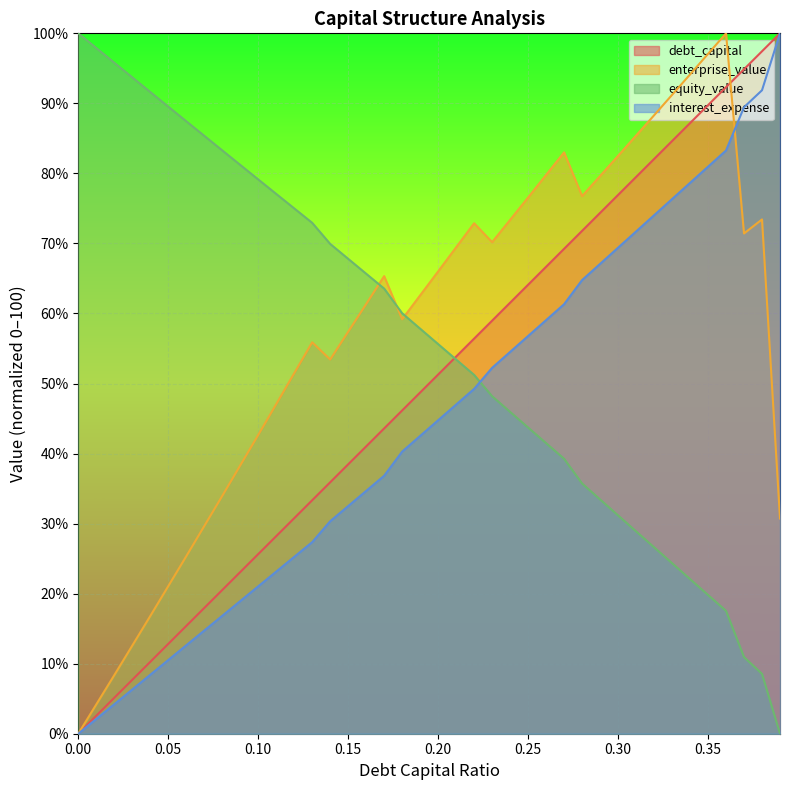

What are all the series names shown in the legend?

debt_capital, enterprise_value, equity_value, interest_expense